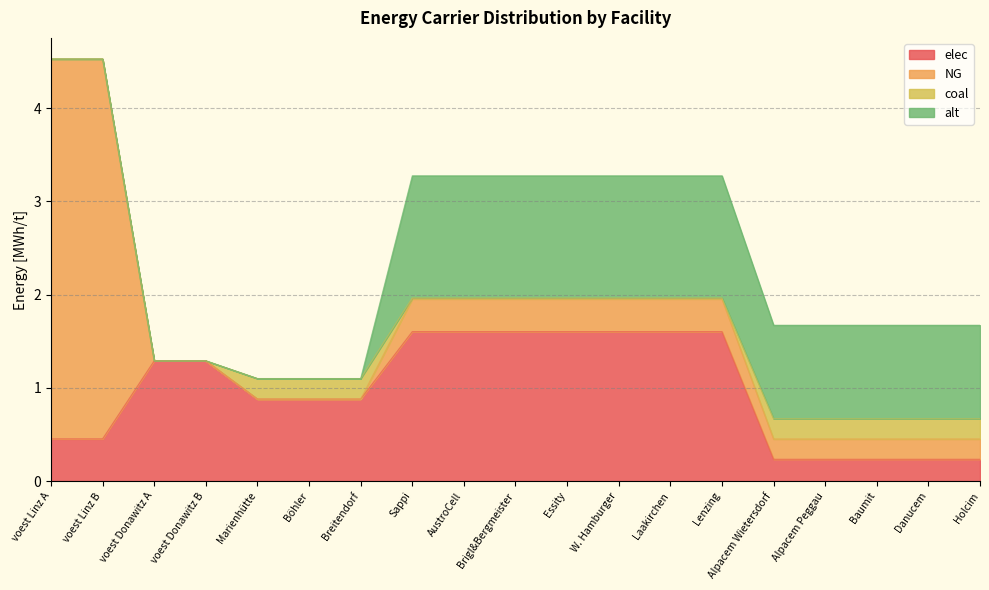

Reading left to right, list all the values displayed in this chart.

elec: voest Linz A=0.5	voest Linz B=0.5	voest Donawitz A=1.3	voest Donawitz B=1.3	Marienhütte=0.9	Böhler=0.9	Breitendorf=0.9	Sappi=1.6	AustroCell=1.6	Brigl&Bergmeister=1.6	Essity=1.6	W. Hamburger=1.6	Laakirchen=1.6	Lenzing=1.6	Alpacem Wietersdorf=0.2	Alpacem Peggau=0.2	Baumit=0.2	Danucem=0.2	Holcim=0.2
NG: voest Linz A=4.1	voest Linz B=4.1	voest Donawitz A=0.0	voest Donawitz B=0.0	Marienhütte=0.0	Böhler=0.0	Breitendorf=0.0	Sappi=0.4	AustroCell=0.4	Brigl&Bergmeister=0.4	Essity=0.4	W. Hamburger=0.4	Laakirchen=0.4	Lenzing=0.4	Alpacem Wietersdorf=0.2	Alpacem Peggau=0.2	Baumit=0.2	Danucem=0.2	Holcim=0.2
coal: voest Linz A=0.0	voest Linz B=0.0	voest Donawitz A=0.0	voest Donawitz B=0.0	Marienhütte=0.2	Böhler=0.2	Breitendorf=0.2	Sappi=0.0	AustroCell=0.0	Brigl&Bergmeister=0.0	Essity=0.0	W. Hamburger=0.0	Laakirchen=0.0	Lenzing=0.0	Alpacem Wietersdorf=0.2	Alpacem Peggau=0.2	Baumit=0.2	Danucem=0.2	Holcim=0.2
alt: voest Linz A=0.0	voest Linz B=0.0	voest Donawitz A=0.0	voest Donawitz B=0.0	Marienhütte=0.0	Böhler=0.0	Breitendorf=0.0	Sappi=1.3	AustroCell=1.3	Brigl&Bergmeister=1.3	Essity=1.3	W. Hamburger=1.3	Laakirchen=1.3	Lenzing=1.3	Alpacem Wietersdorf=1.0	Alpacem Peggau=1.0	Baumit=1.0	Danucem=1.0	Holcim=1.0